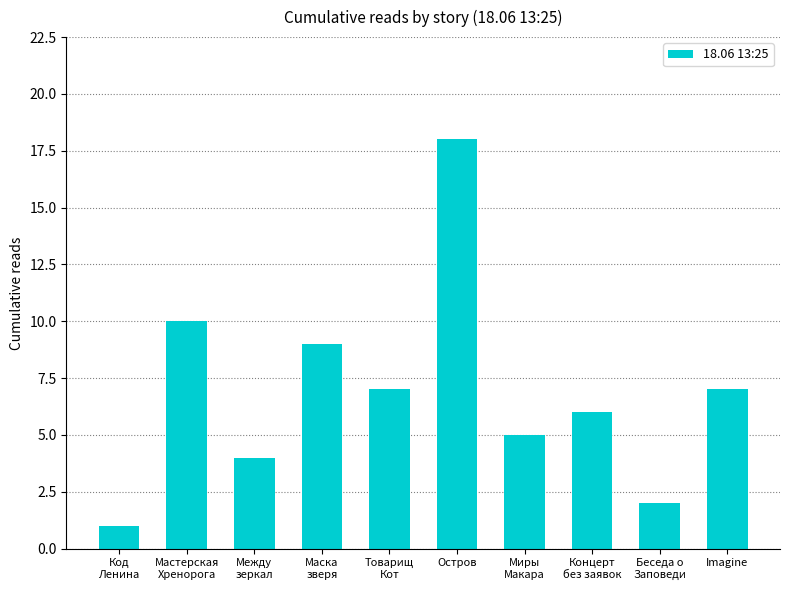

Reading left to right, extract all data points from this chart.

1	10	4	9	7	18	5	6	2	7